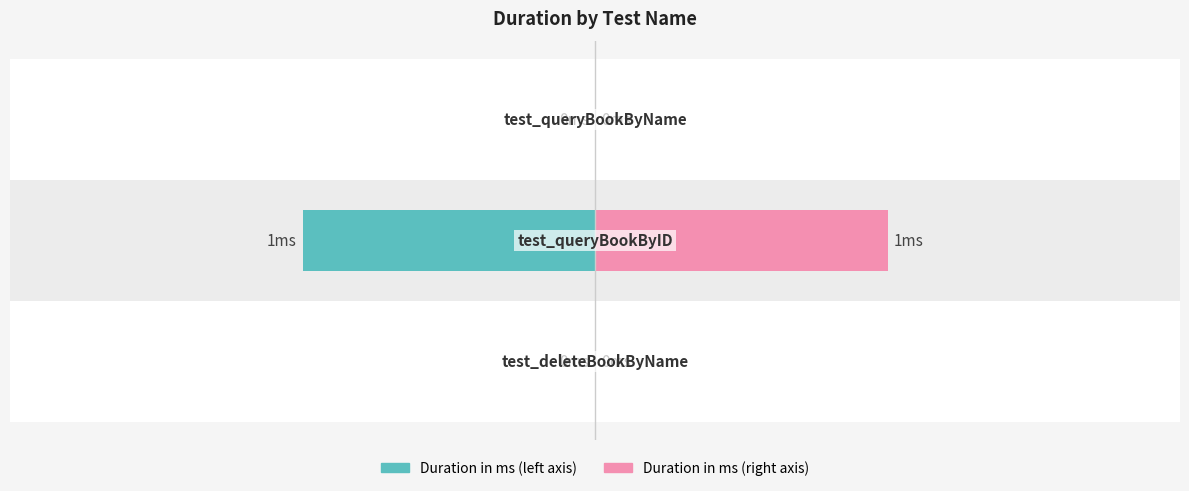

How many bars are there in each group?

2